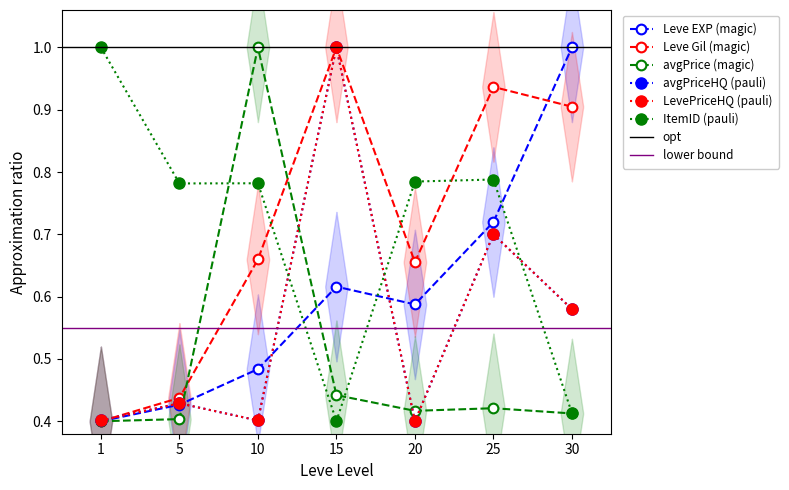

True or false: Leve EXP has a value of 0.7 at 25.

True